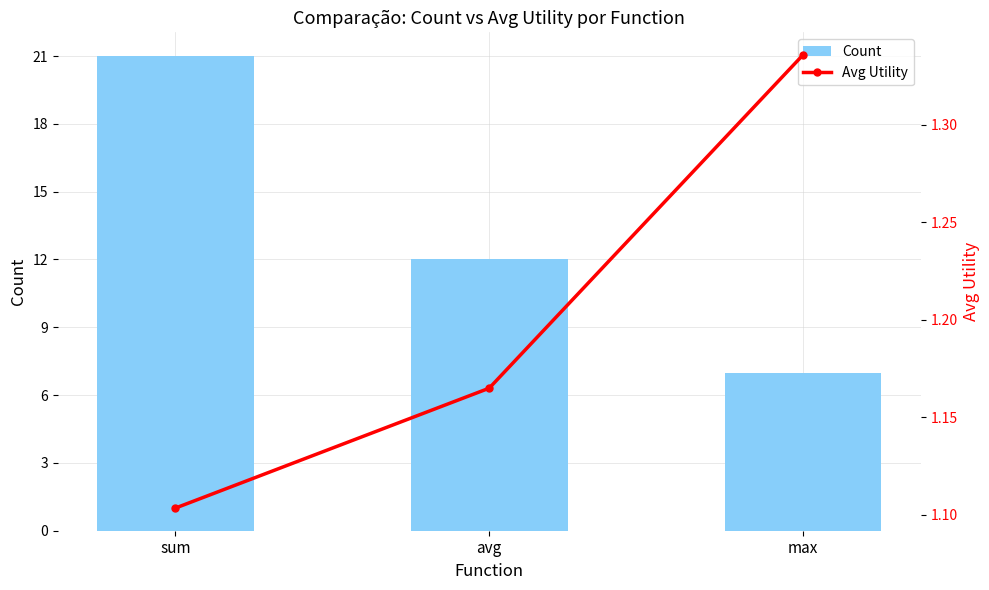

What is the sum of the Count values at sum and avg?

33